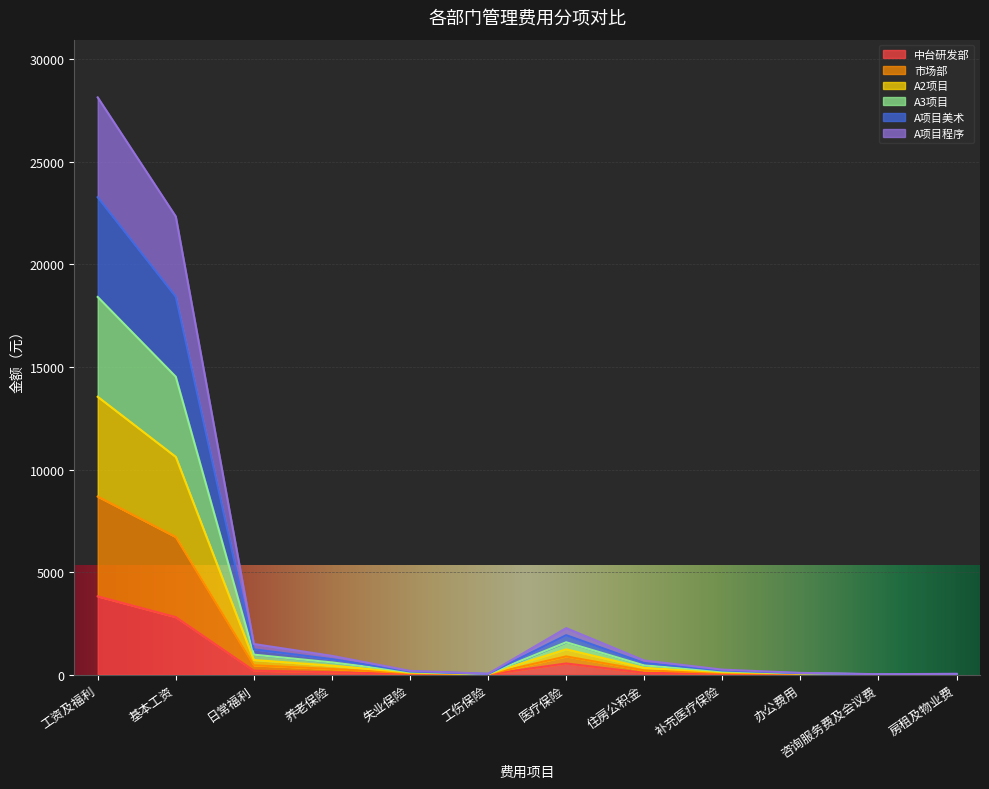

Which series has the largest total across all categories?

市场部